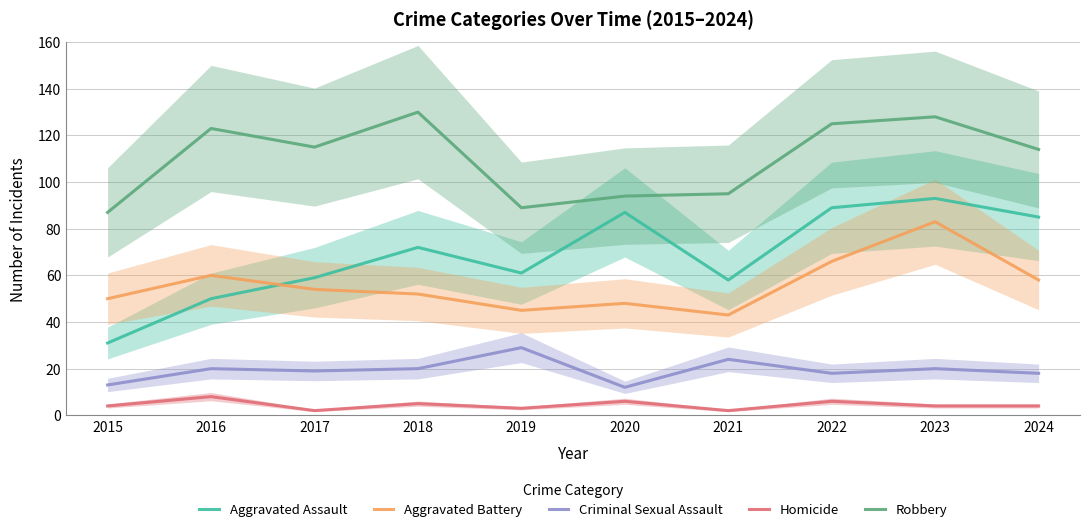

The value of Aggravated Assault at 2017 is 40. True or false?

False